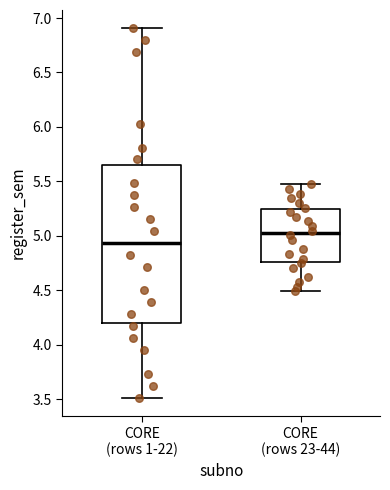

Where does the median line of the box for CORE (rows 1-22) sit on the y-axis? The values are not printed on the chart, so give them approximately, as read against the axis.

4.95